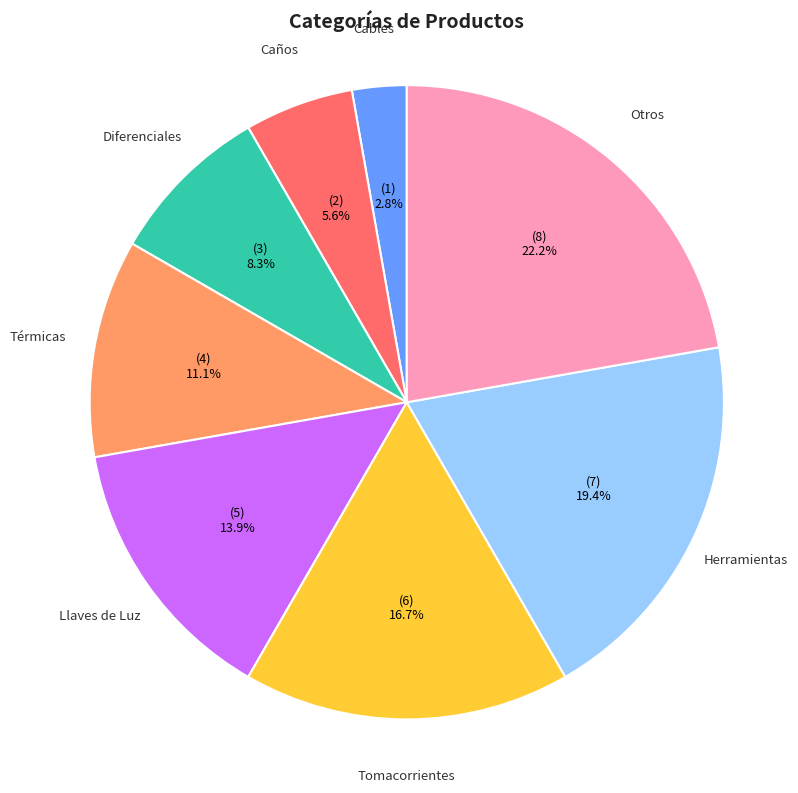

Rank the categories by value from highest to lowest.

Otros, Herramientas, Tomacorrientes, Llaves de Luz, Térmicas, Diferenciales, Caños, Cables